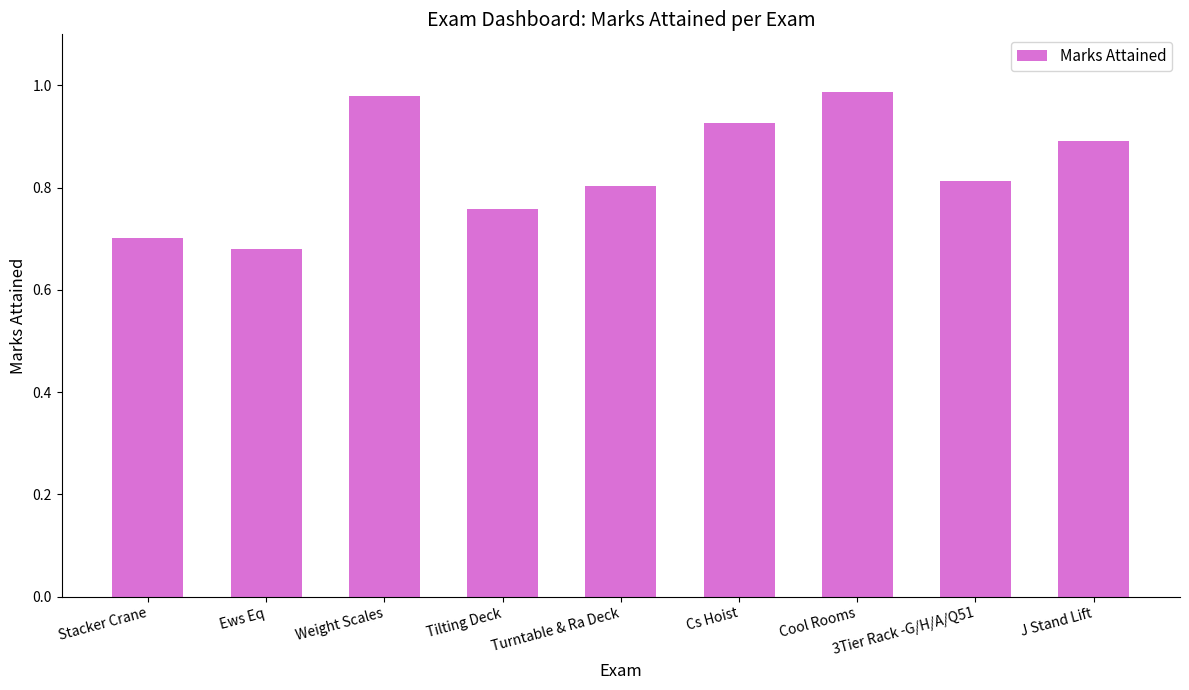

The value at Turntable & Ra Deck is 0.8. True or false?

True